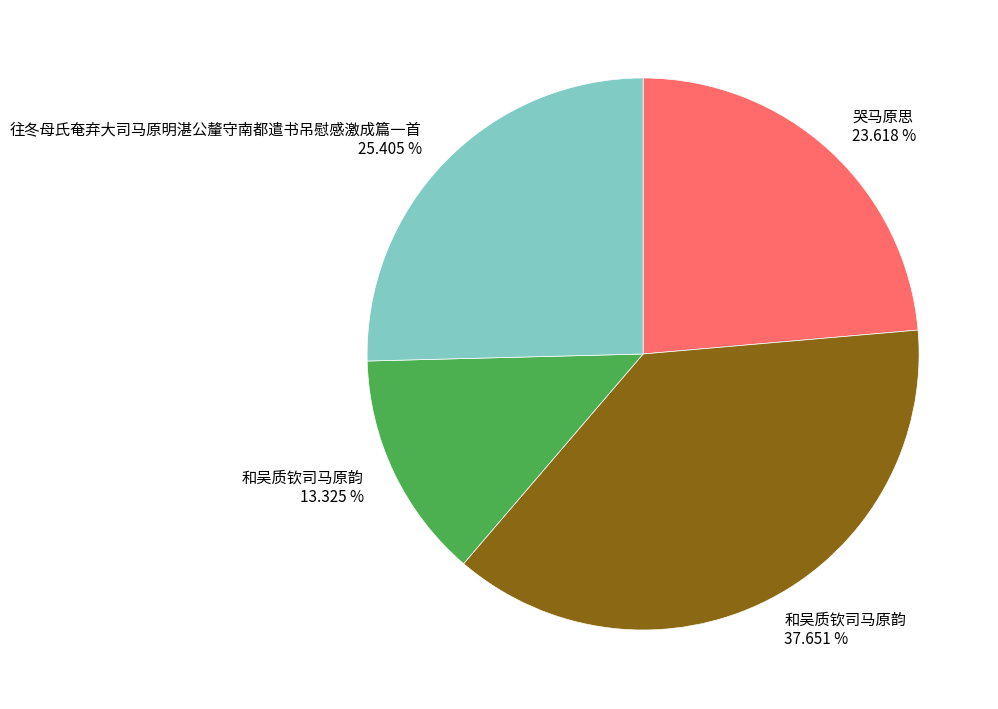

Is there a majority slice in this chart?

No